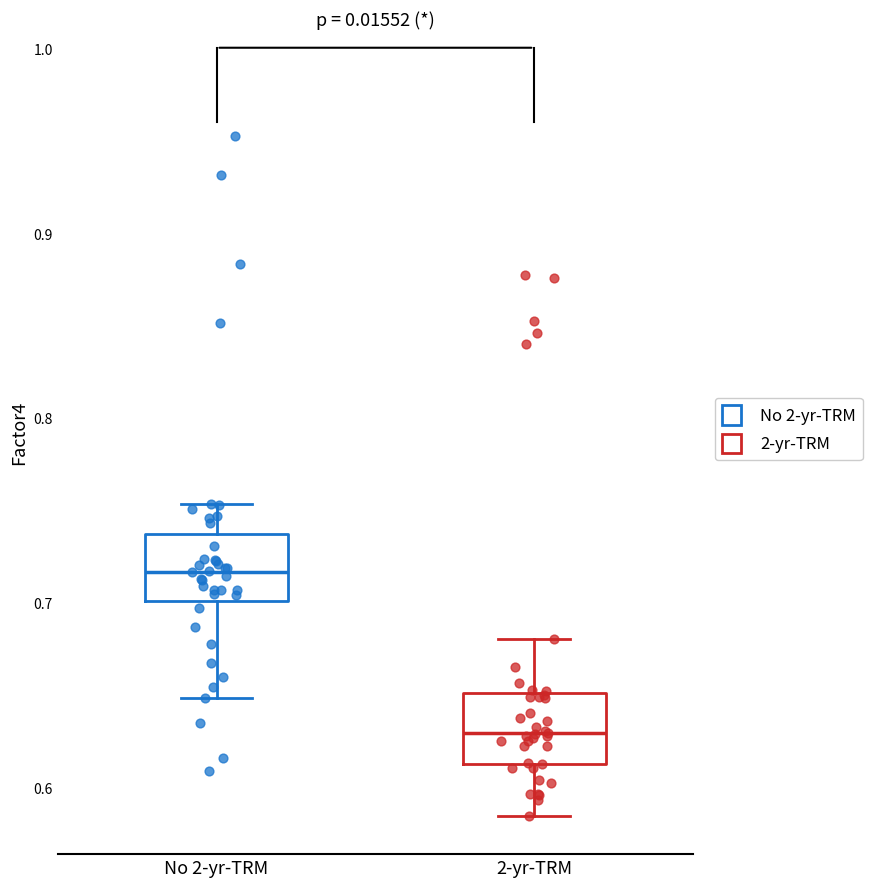

Reading left to right, read every box against the y-axis: the position of its median line, the range the box covers, and the ends of its whiskers. The values are not printed on the chart, so give them approximately, as read against the axis.

No 2-yr-TRM: median 0.72, box 0.70 to 0.74, whiskers 0.65 to 0.75
2-yr-TRM: median 0.63, box 0.61 to 0.65, whiskers 0.58 to 0.68